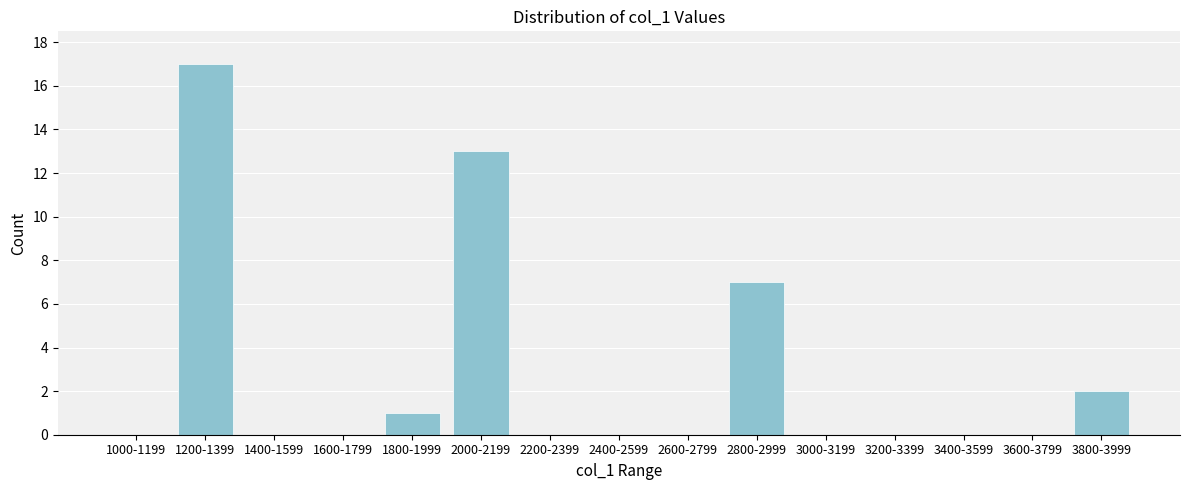

Reading right to left, list all the values displayed in this chart.

3800-3999=2	3600-3799=0	3400-3599=0	3200-3399=0	3000-3199=0	2800-2999=7	2600-2799=0	2400-2599=0	2200-2399=0	2000-2199=13	1800-1999=1	1600-1799=0	1400-1599=0	1200-1399=17	1000-1199=0